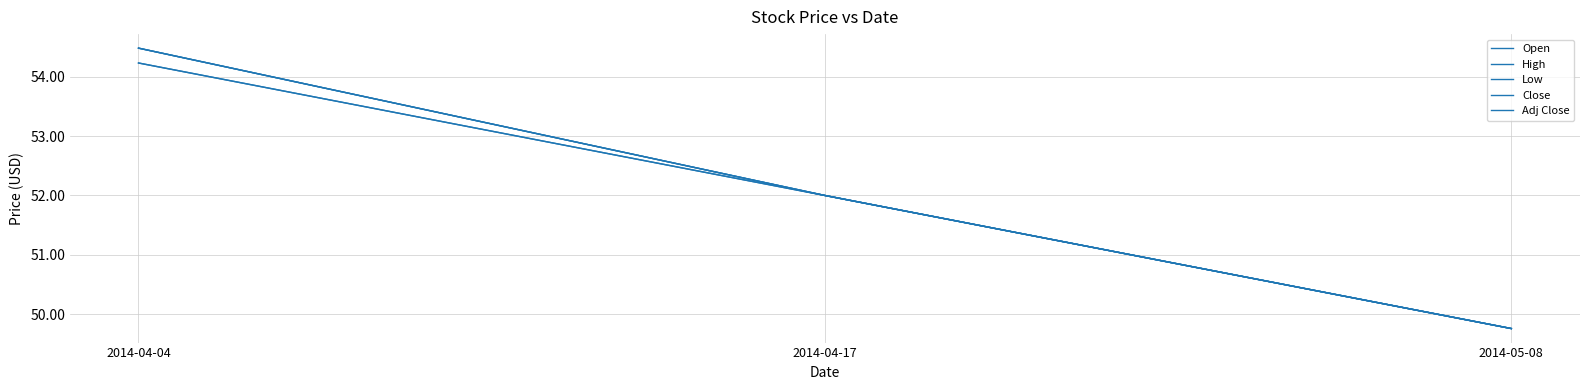

What value does the Open series have at 2014-04-04?

54.2